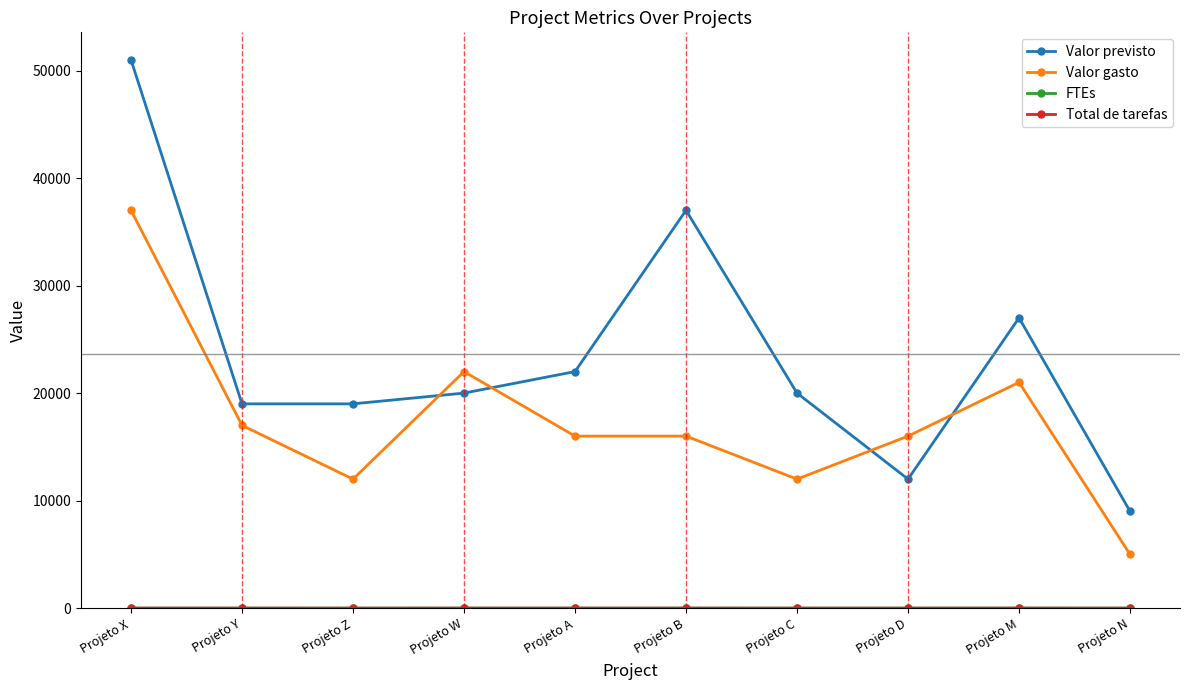

Which series changed the most between Projeto C and Projeto M?

Valor gasto